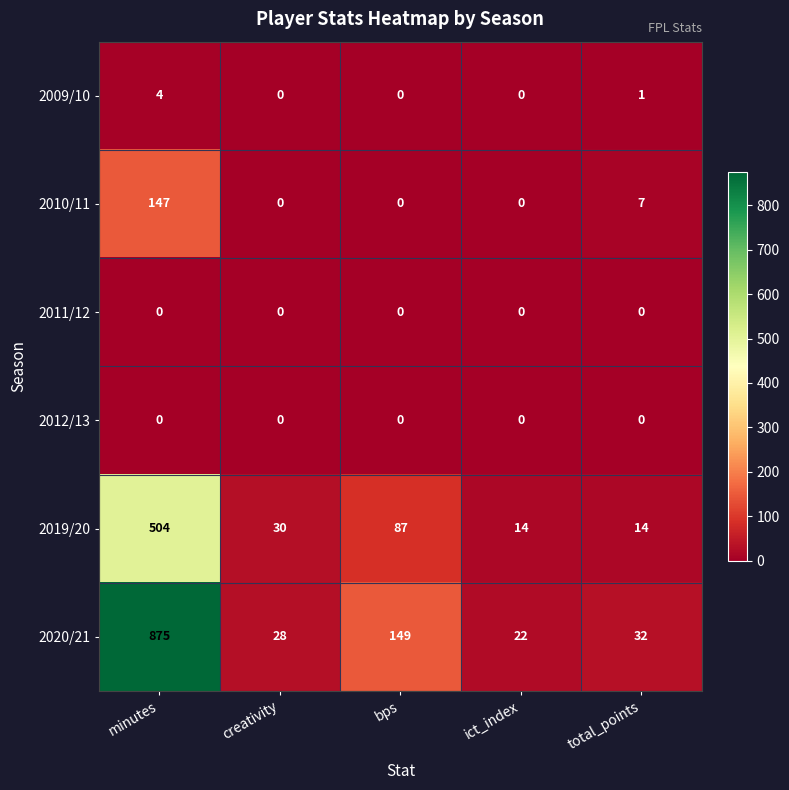

Where is 2009/10 nearest to the value 2?

total_points